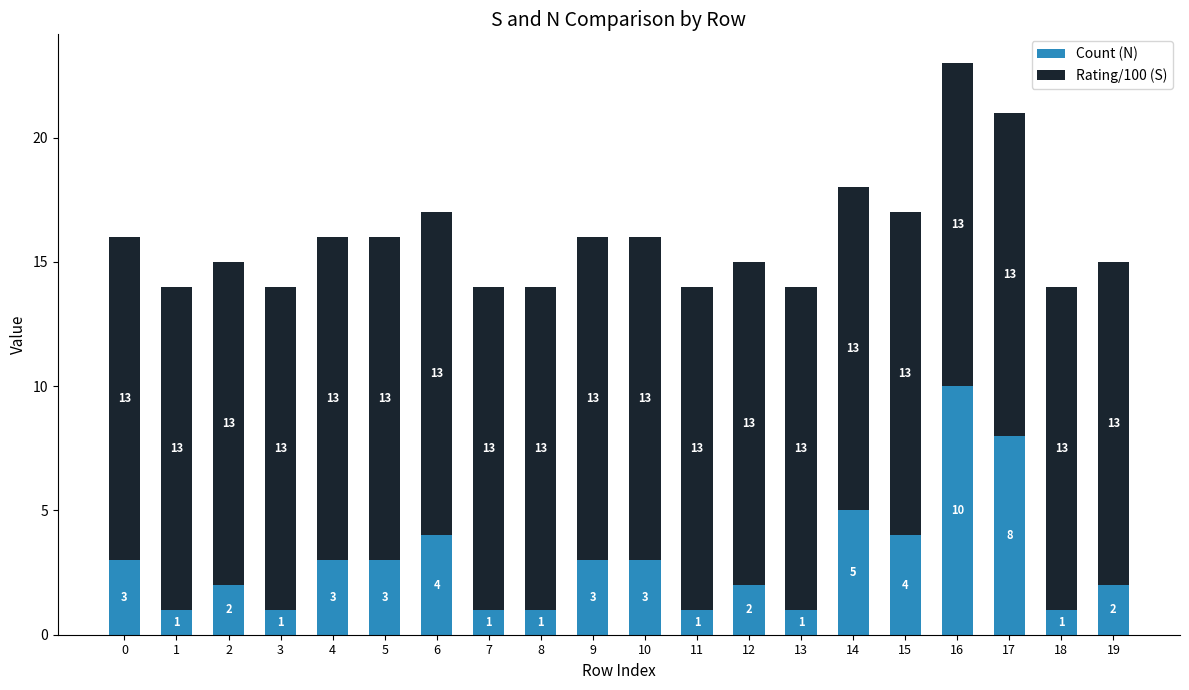

Where is Count (N) nearest to the value 5?

14